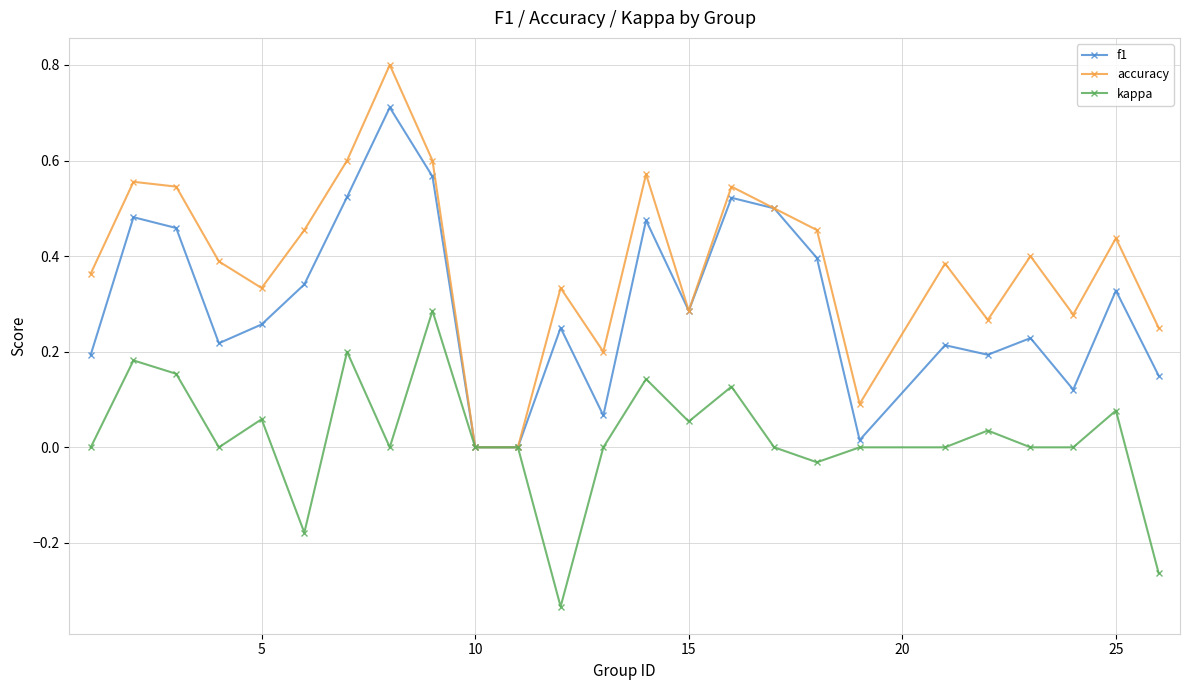

Which series has the widest spread of values?

accuracy